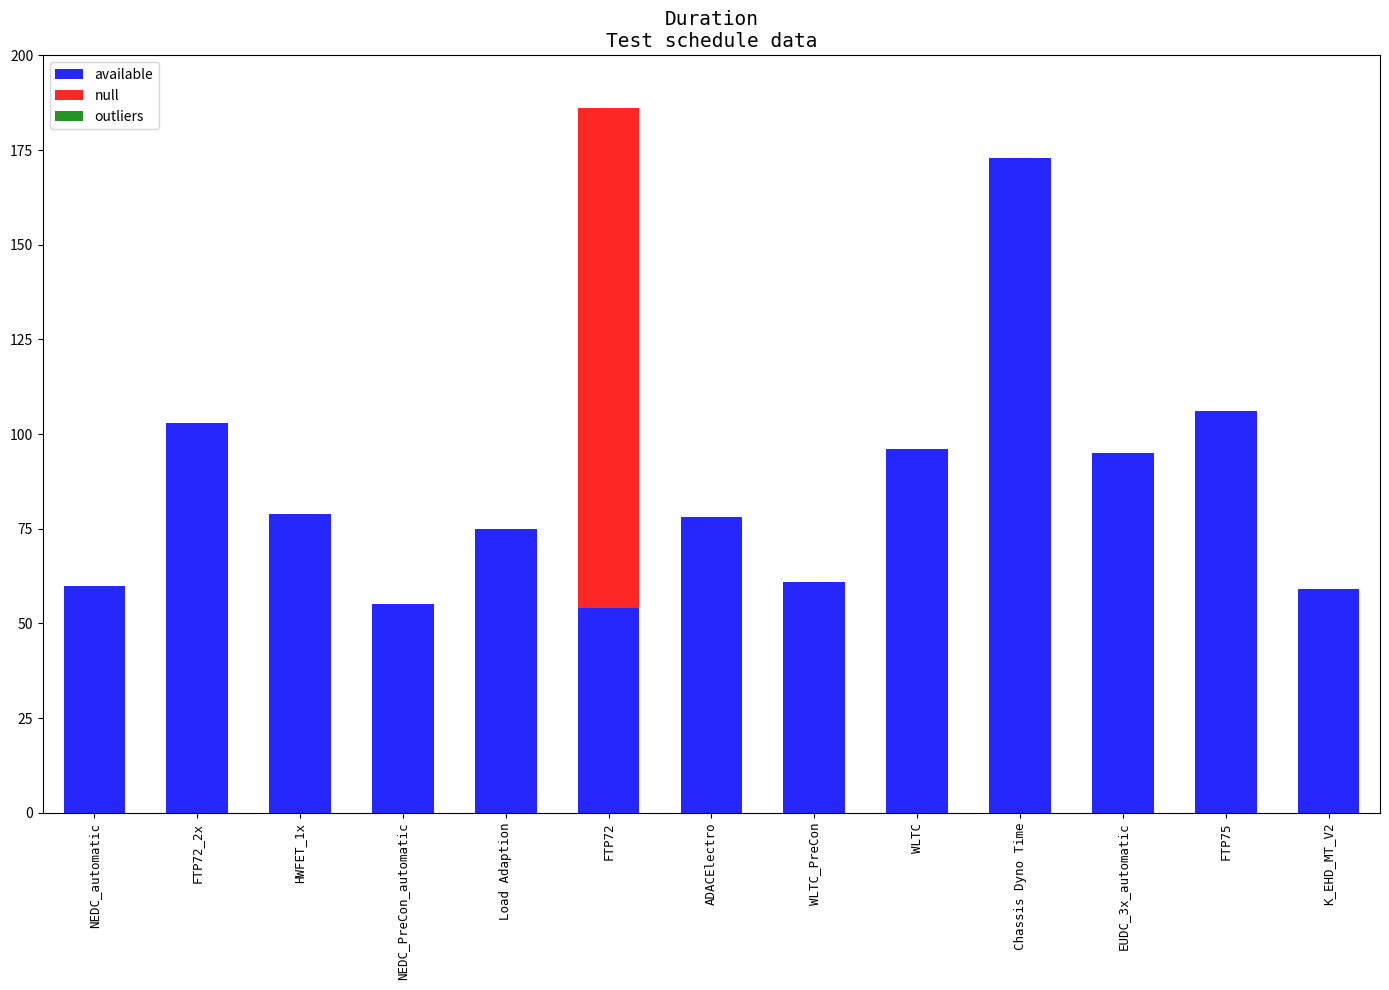

At which label does available first exceed 78?

FTP72_2x